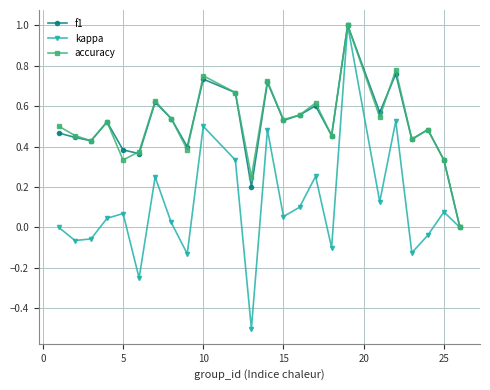

In accuracy, how many points are lower than both neighbors (excluding endpoints)?

8